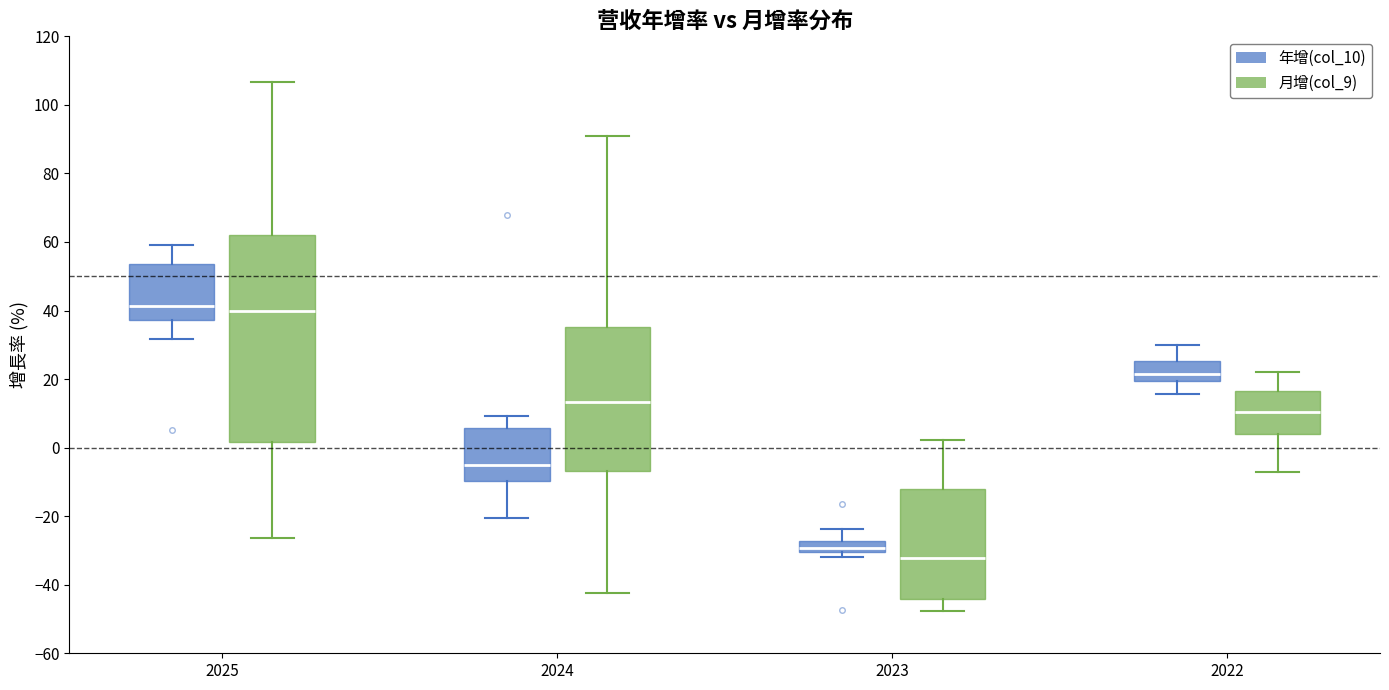

Where does the lower whisker of the box for 2022 (月增(col_9)) end on the y-axis? The values are not printed on the chart, so give them approximately, as read against the axis.

-8